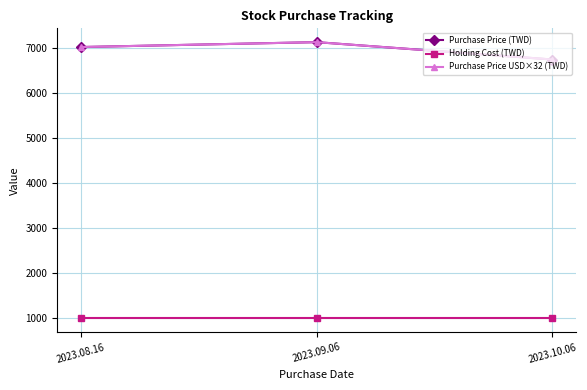

Is this an area chart (filled region under the line)?

No